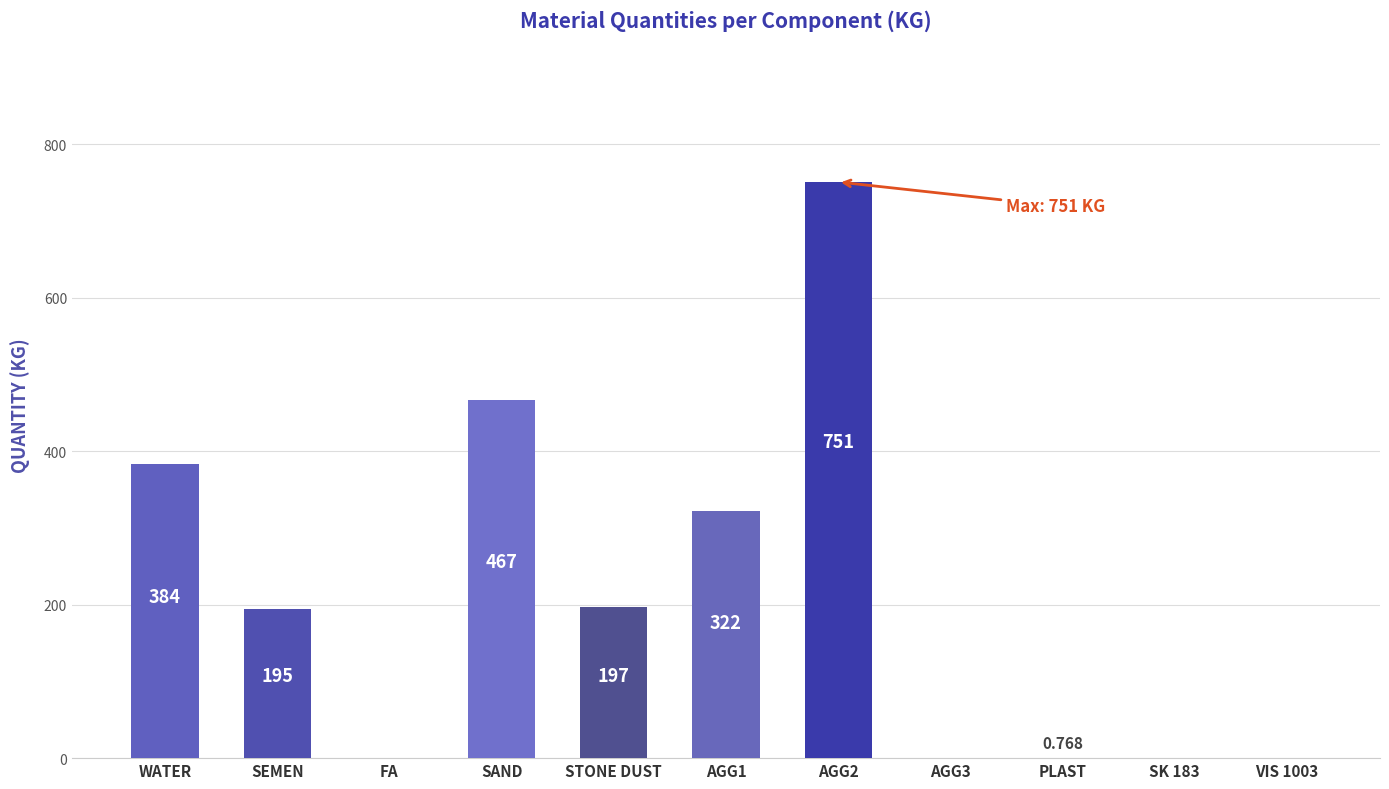

Where does the data first go above 195?

WATER